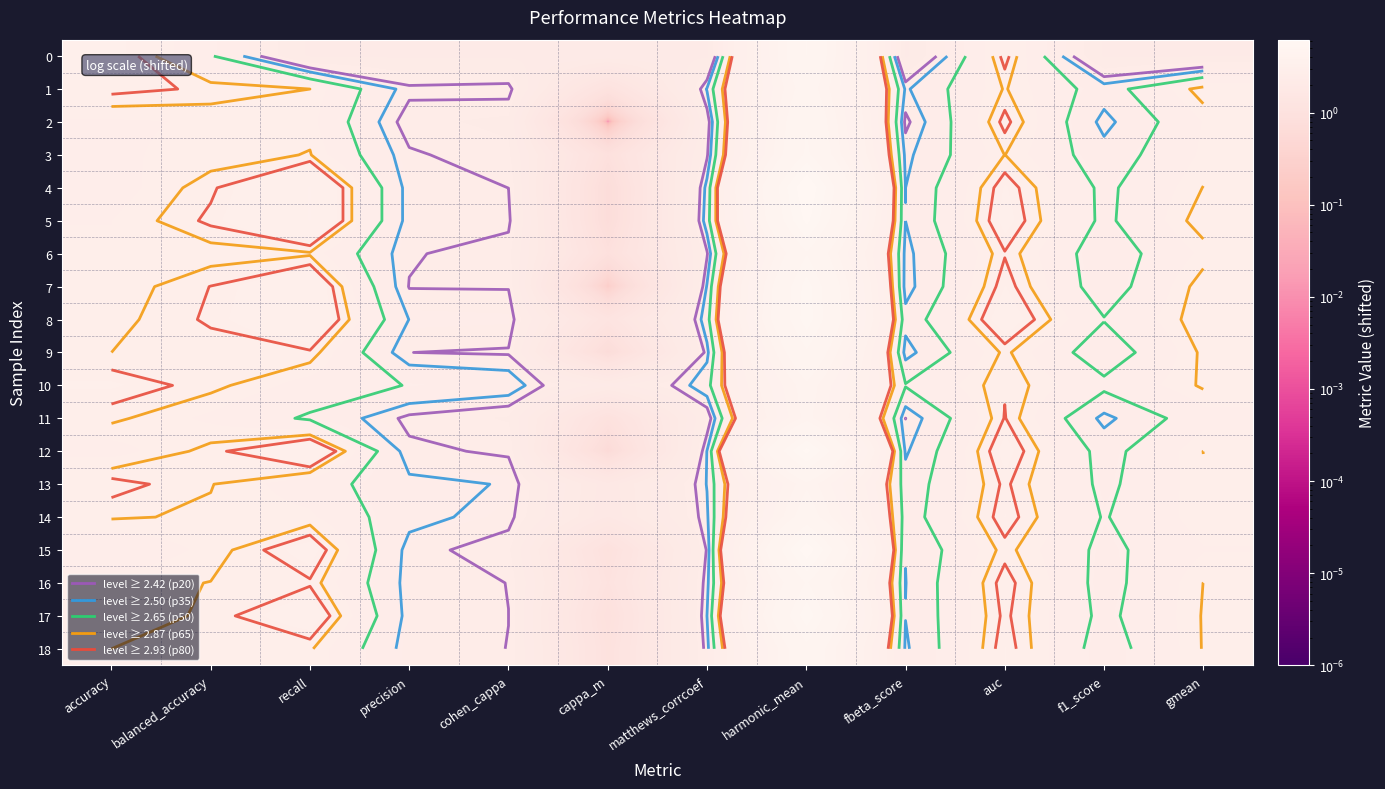

What is the sum of all 17 values?

33.7